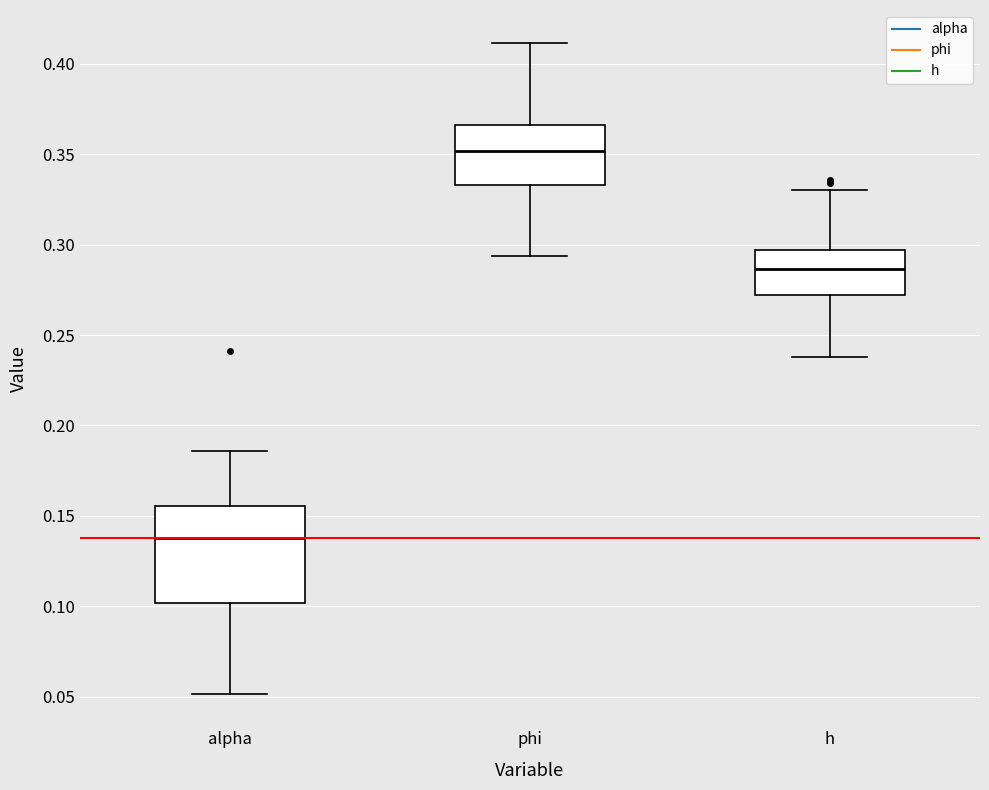

Which box has the highest median line?

phi